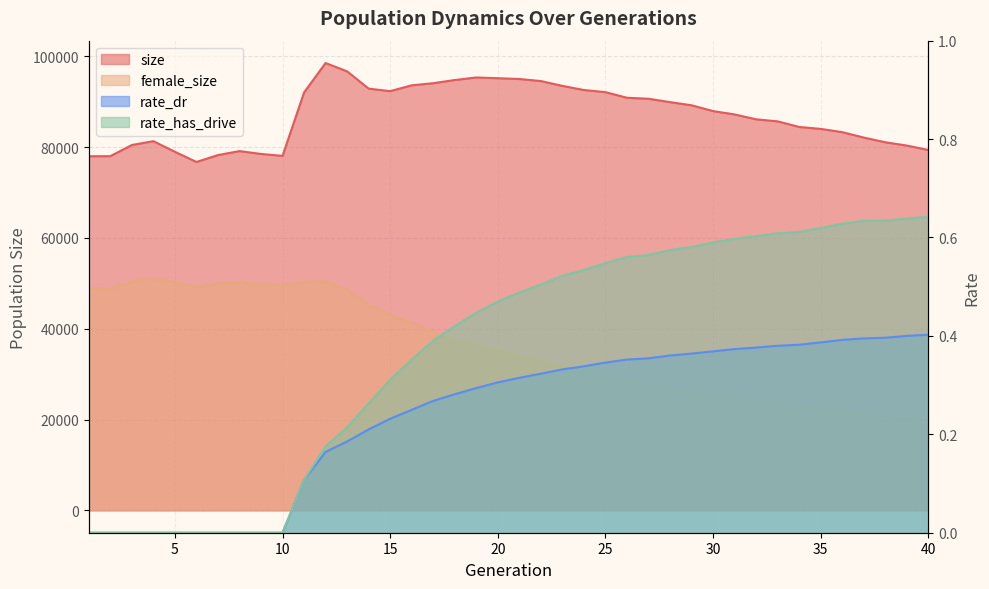

What is the spread (max minus min) of values at 4?

81319.0